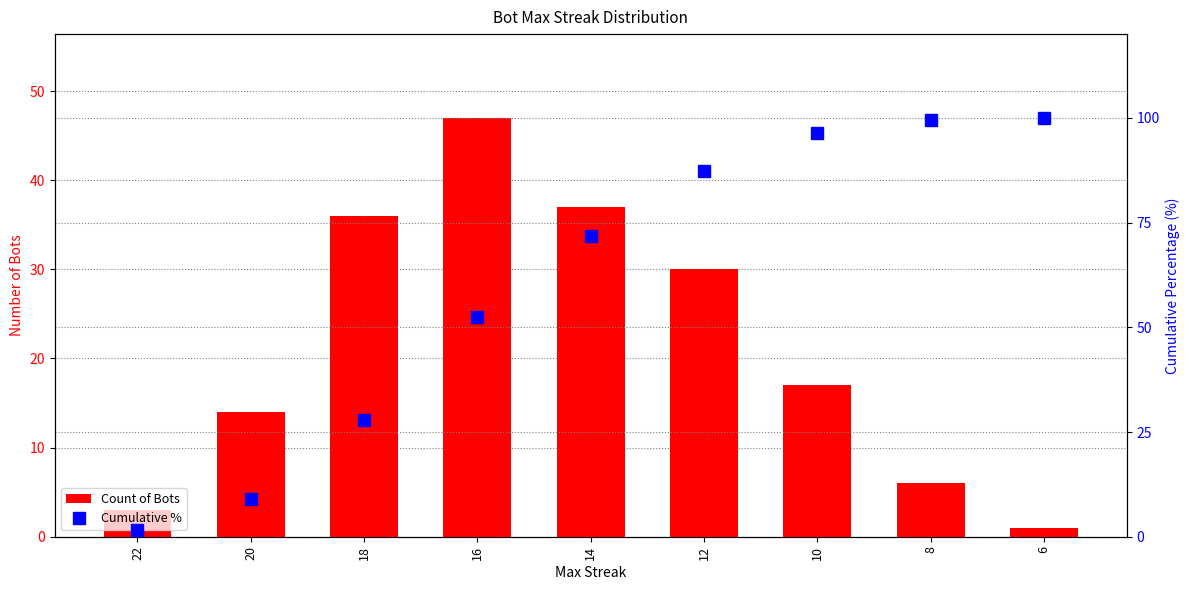

Rank the series by their average value, from lowest to highest.

Count of Bots, Cumulative %